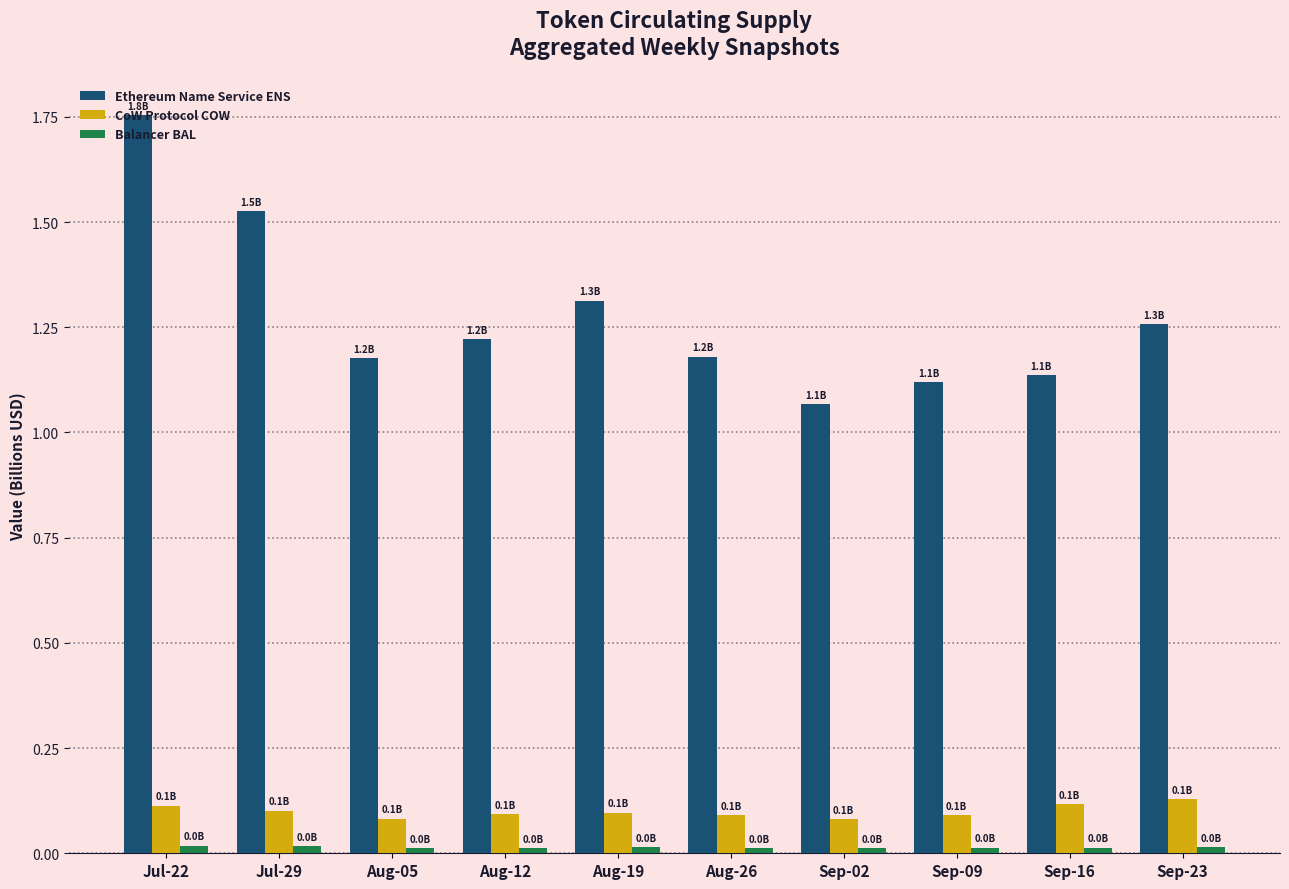

At which label does Ethereum Name Service ENS reach its minimum?

Sep-02